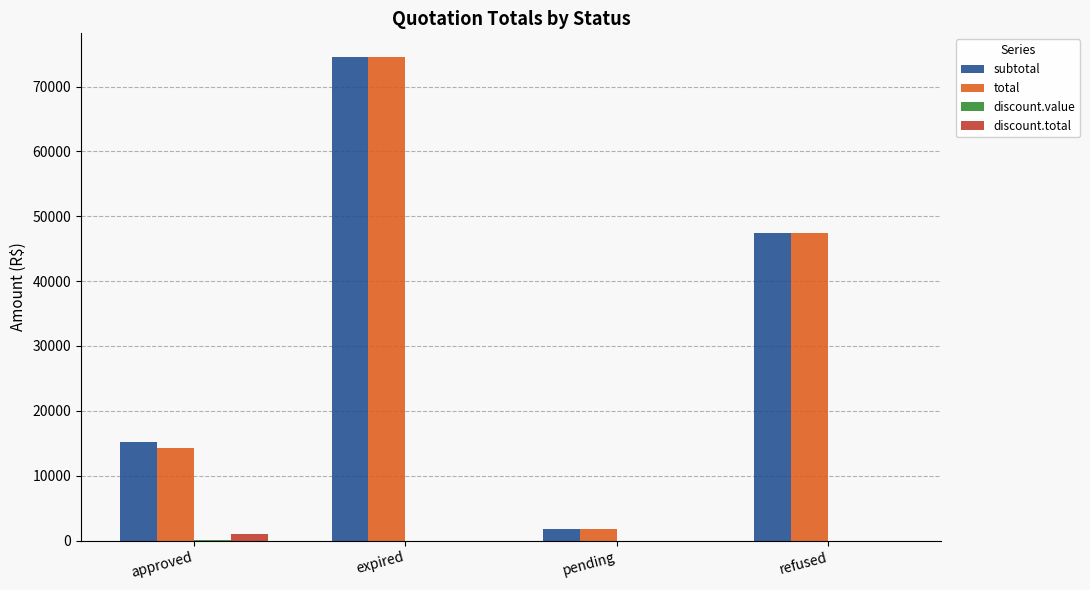

At which category is the sum across all series the highest?

expired